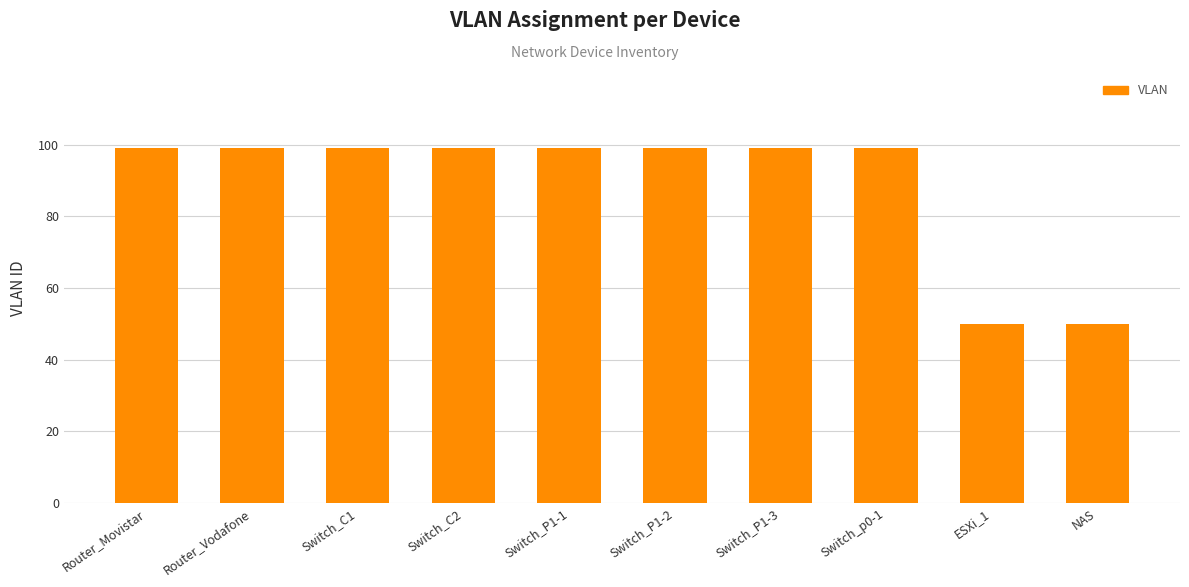

How many categories are shown in the chart?

10